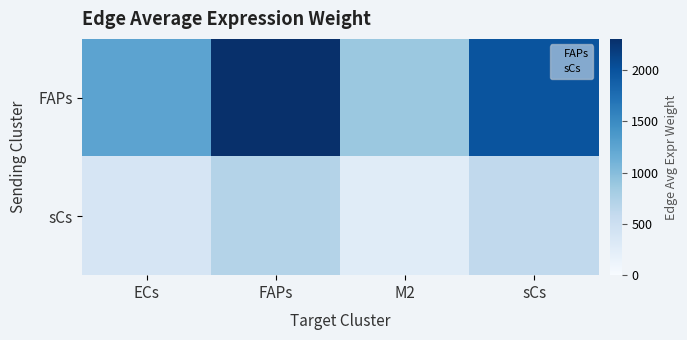

What is the difference between the highest and lowest values at FAPs?

1597.8